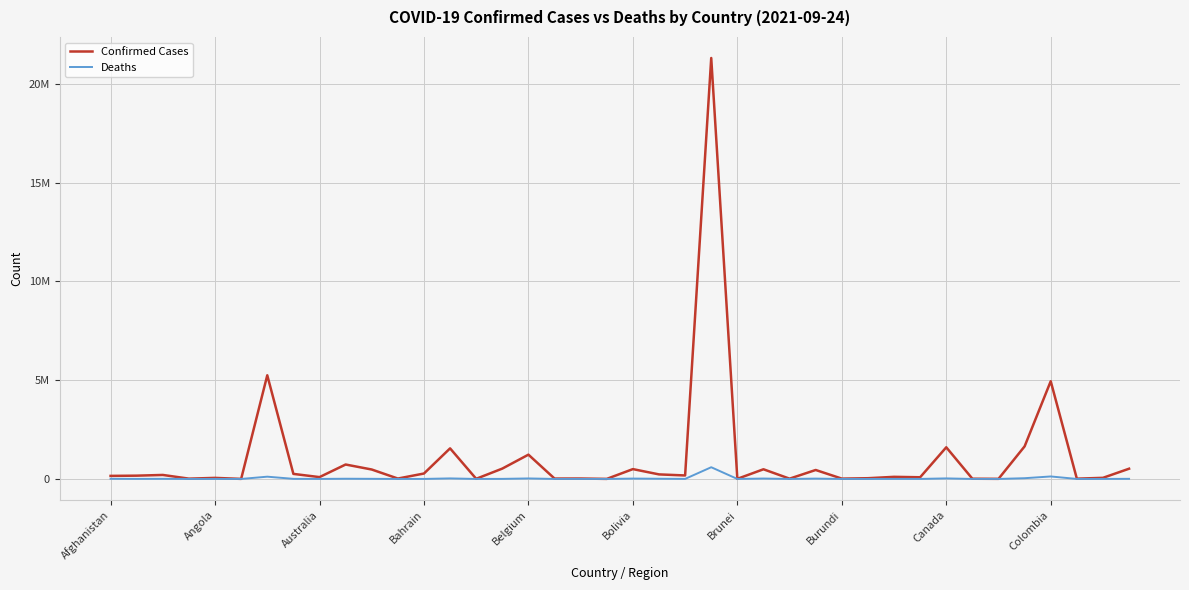

What are all the series names shown in the legend?

Confirmed Cases, Deaths